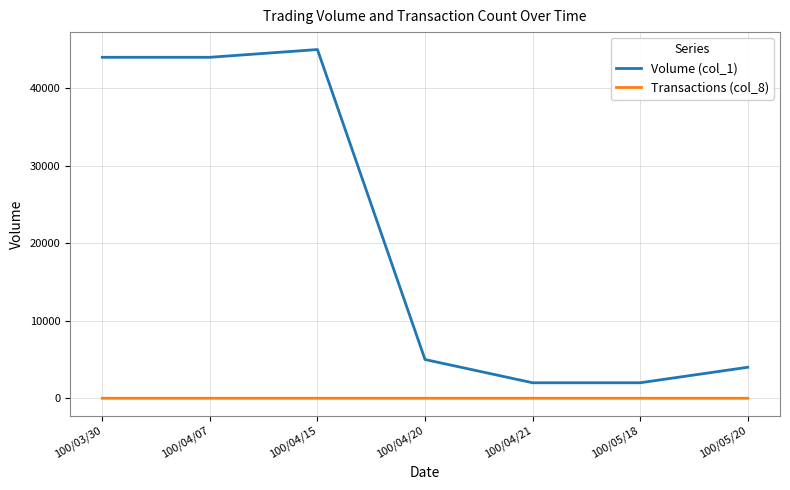

What is the maximum value for Volume (col_1)?

45000